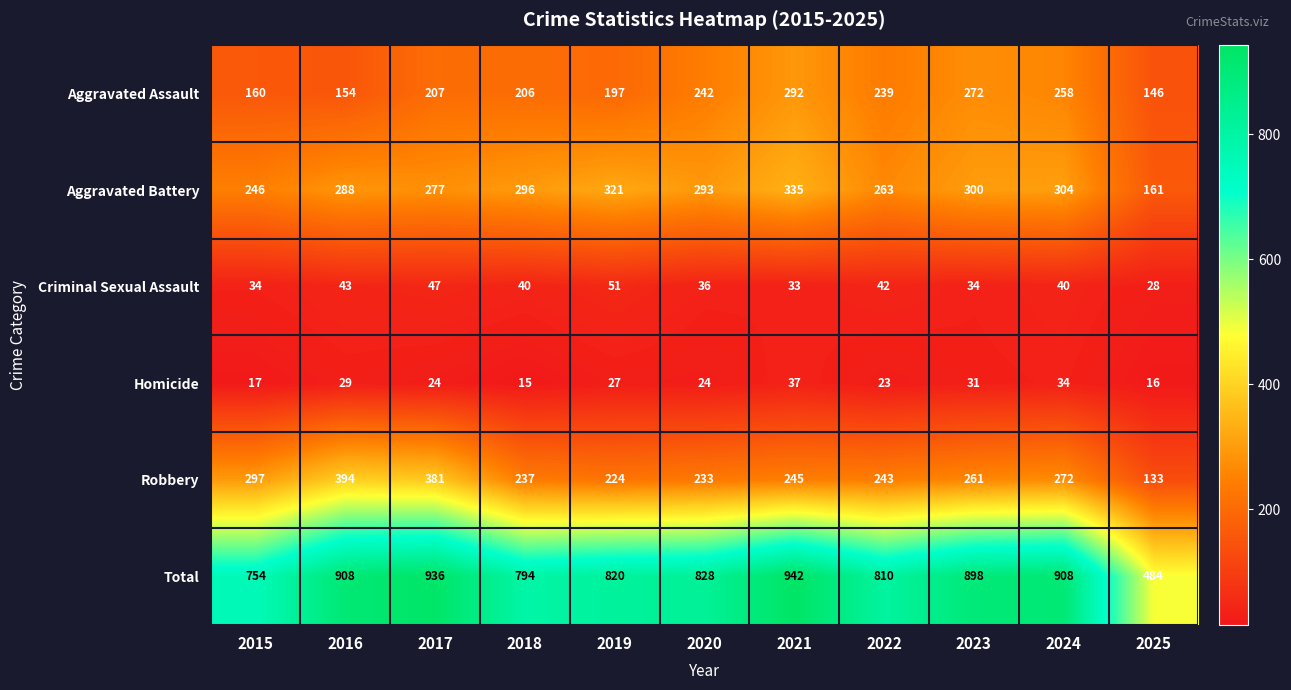

What is the sum of all Robbery values?

2920